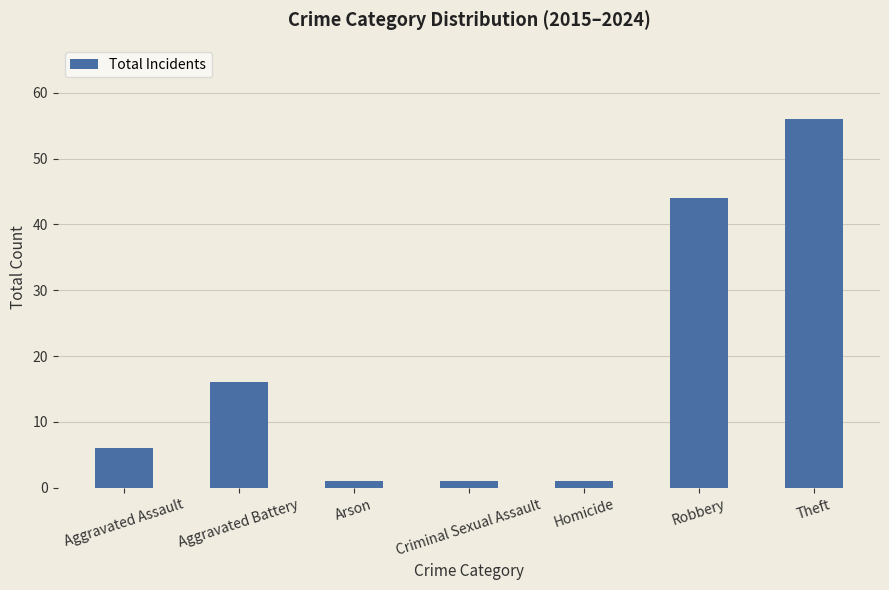

Is it true that the value at Arson is 1?

True